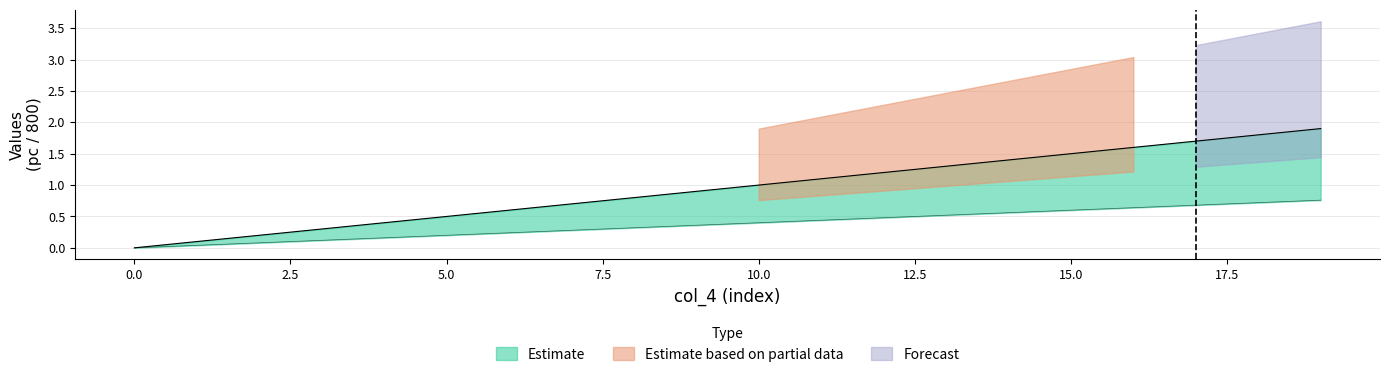

True or false: 800 and pc intersect in this chart.

False